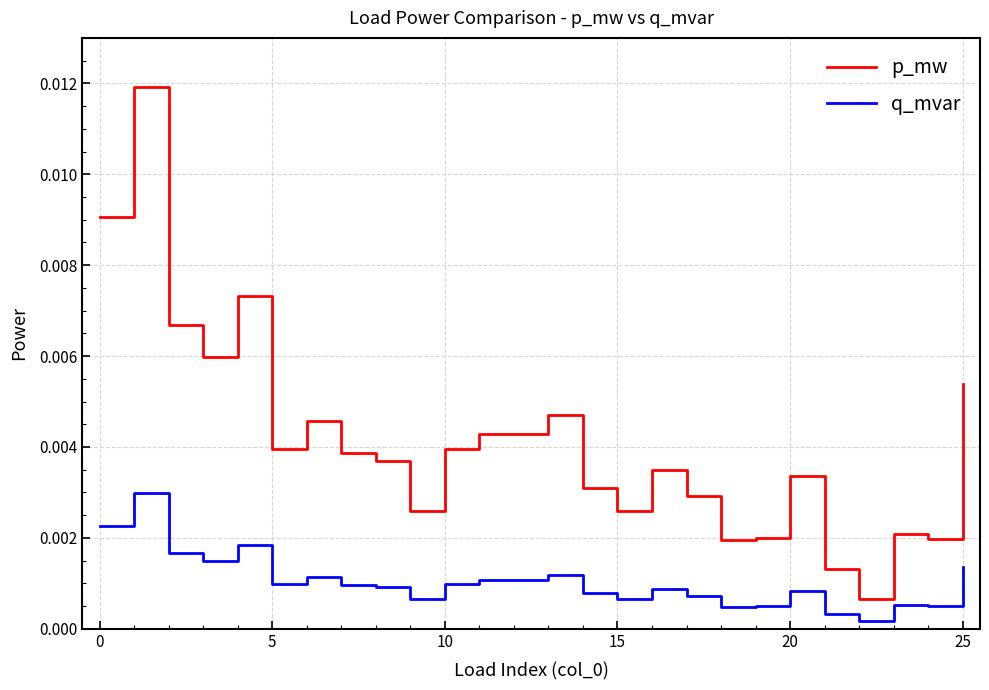

True or false: p_mw and q_mvar cross at least once.

False